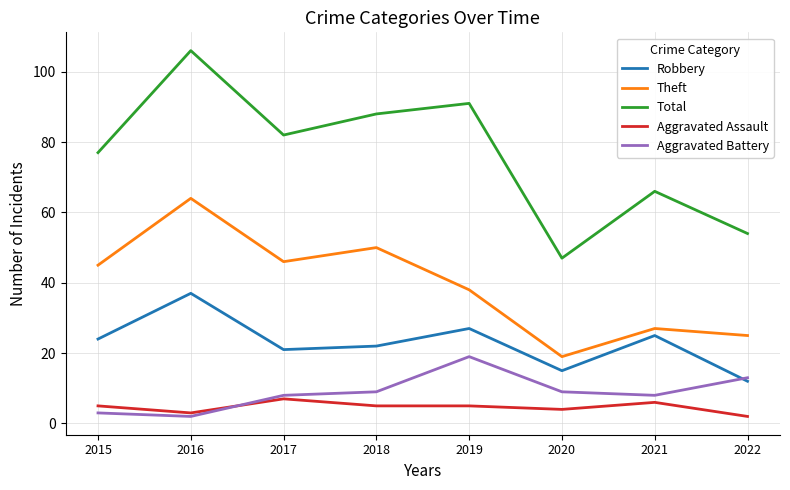

What value does the Aggravated Assault series have at 2017?

7